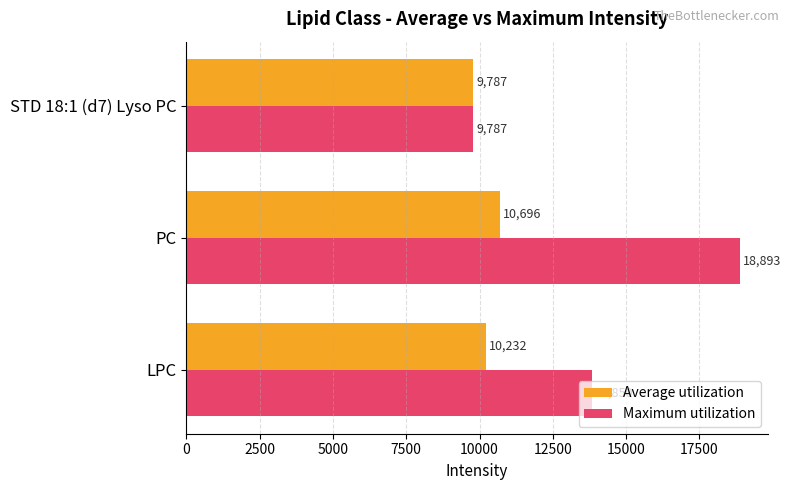

Rank the series by their average value, from highest to lowest.

Maximum utilization, Average utilization